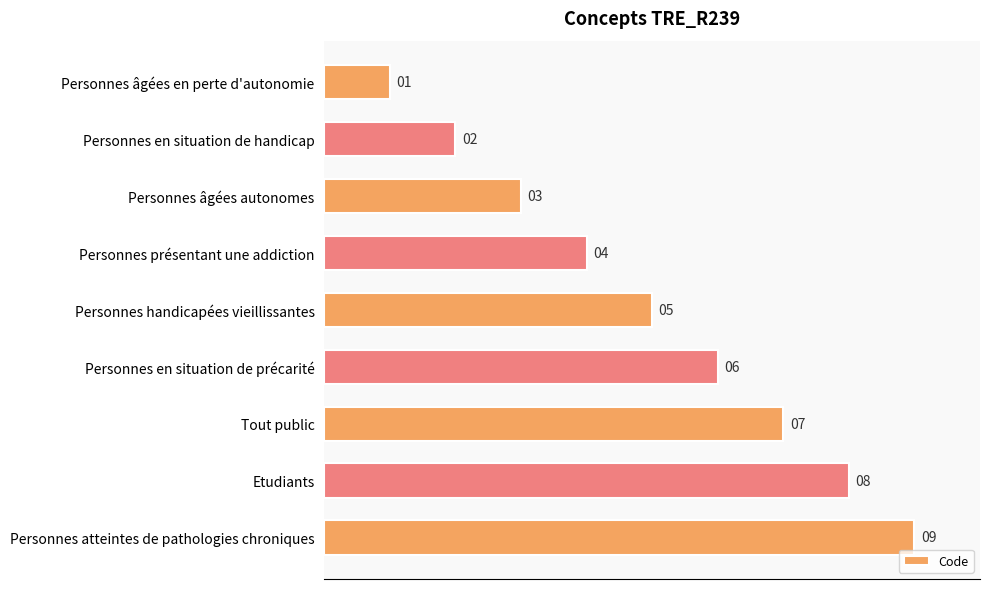

What is the difference between the second highest and second lowest values?

6